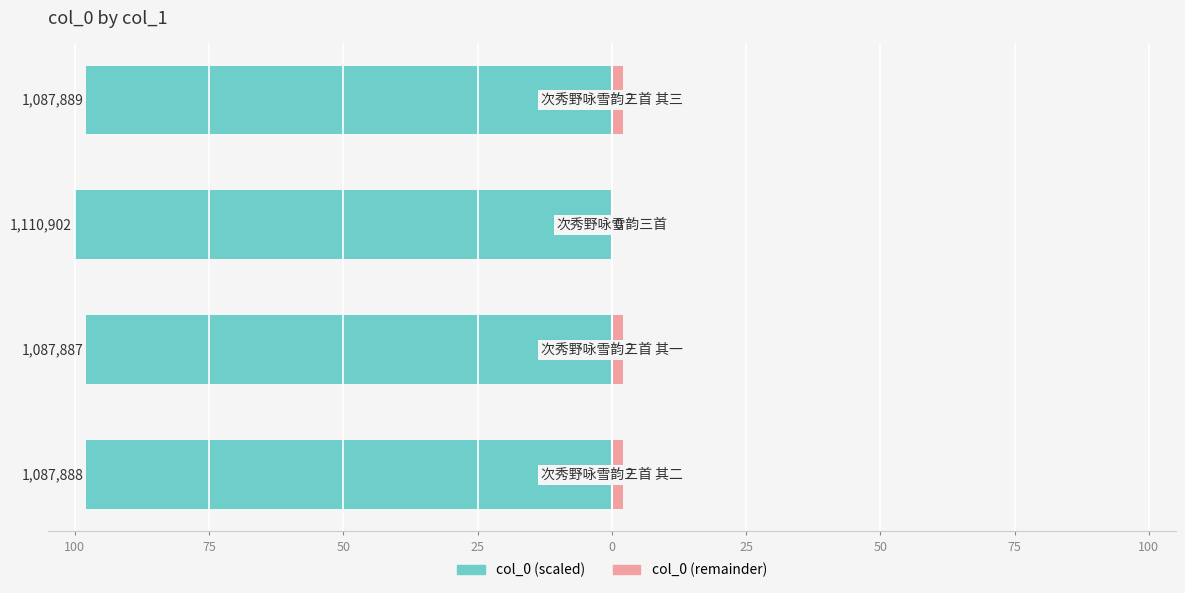

What is the value of the col_0 (left) bar at the 4th from the left?

-97.9